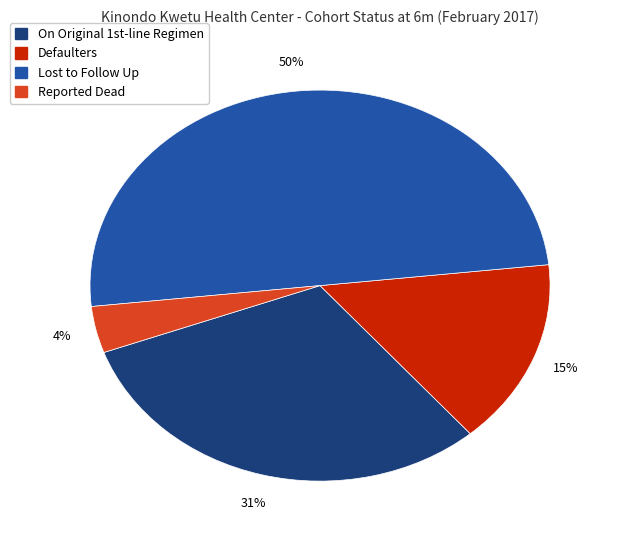

Count the number of slices in the pie.

4